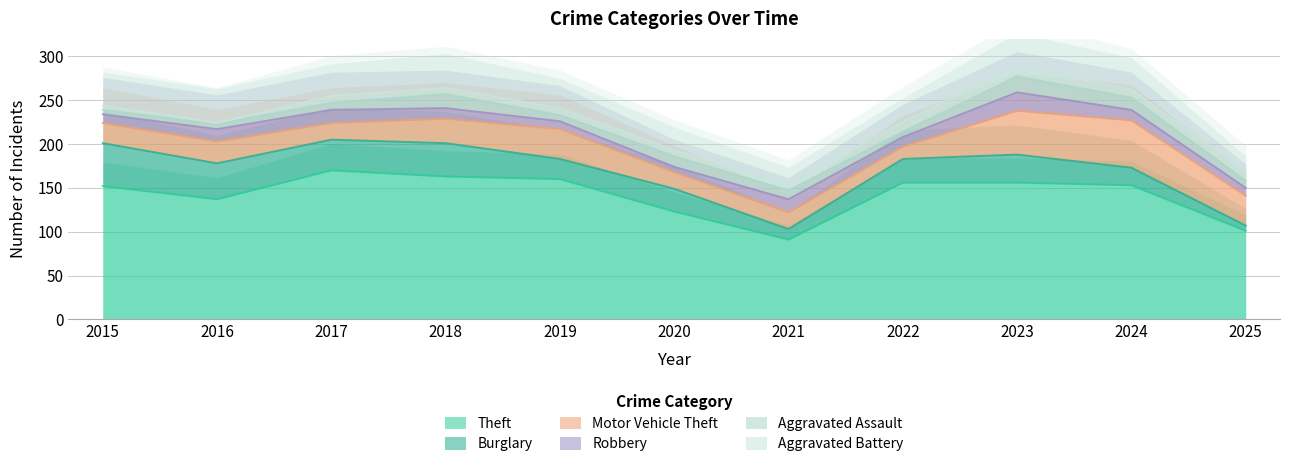

The value of Burglary at 2018 is 52. True or false?

False